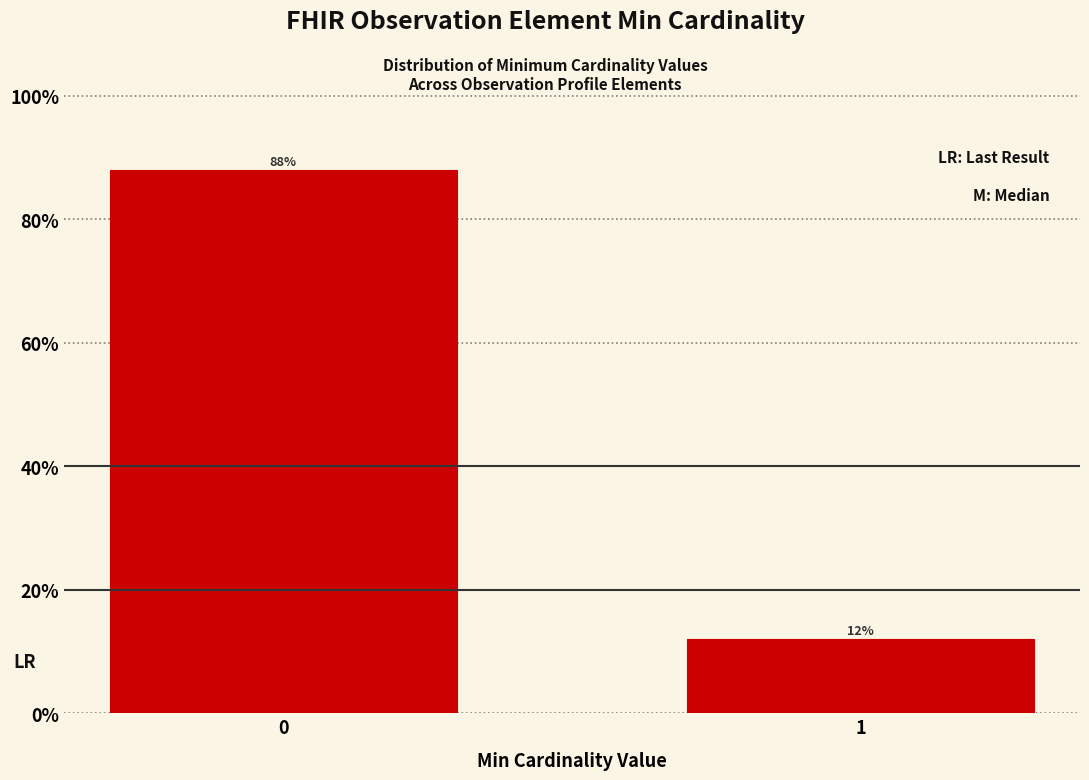

Reading left to right, what are all the values shown in this chart?

88	12